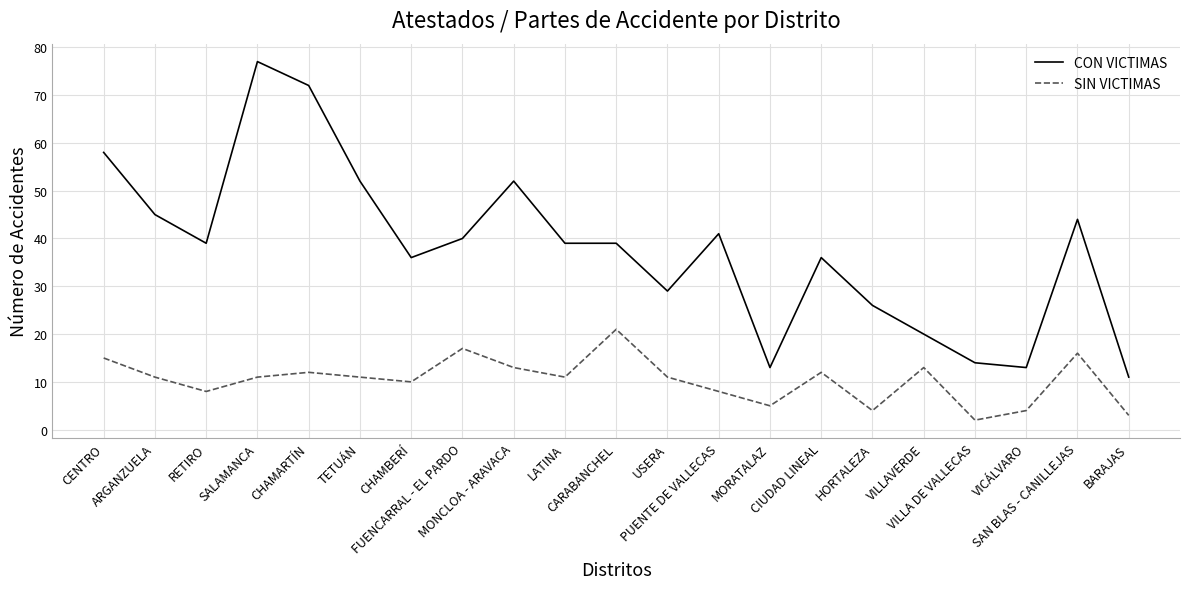

True or false: SIN VICTIMAS and CON VICTIMAS intersect in this chart.

False